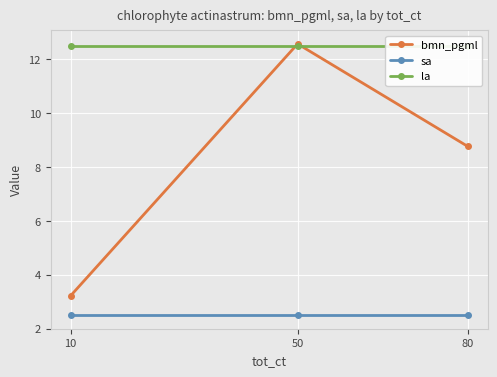

At which label is bmn_pgml closest to 7?

80